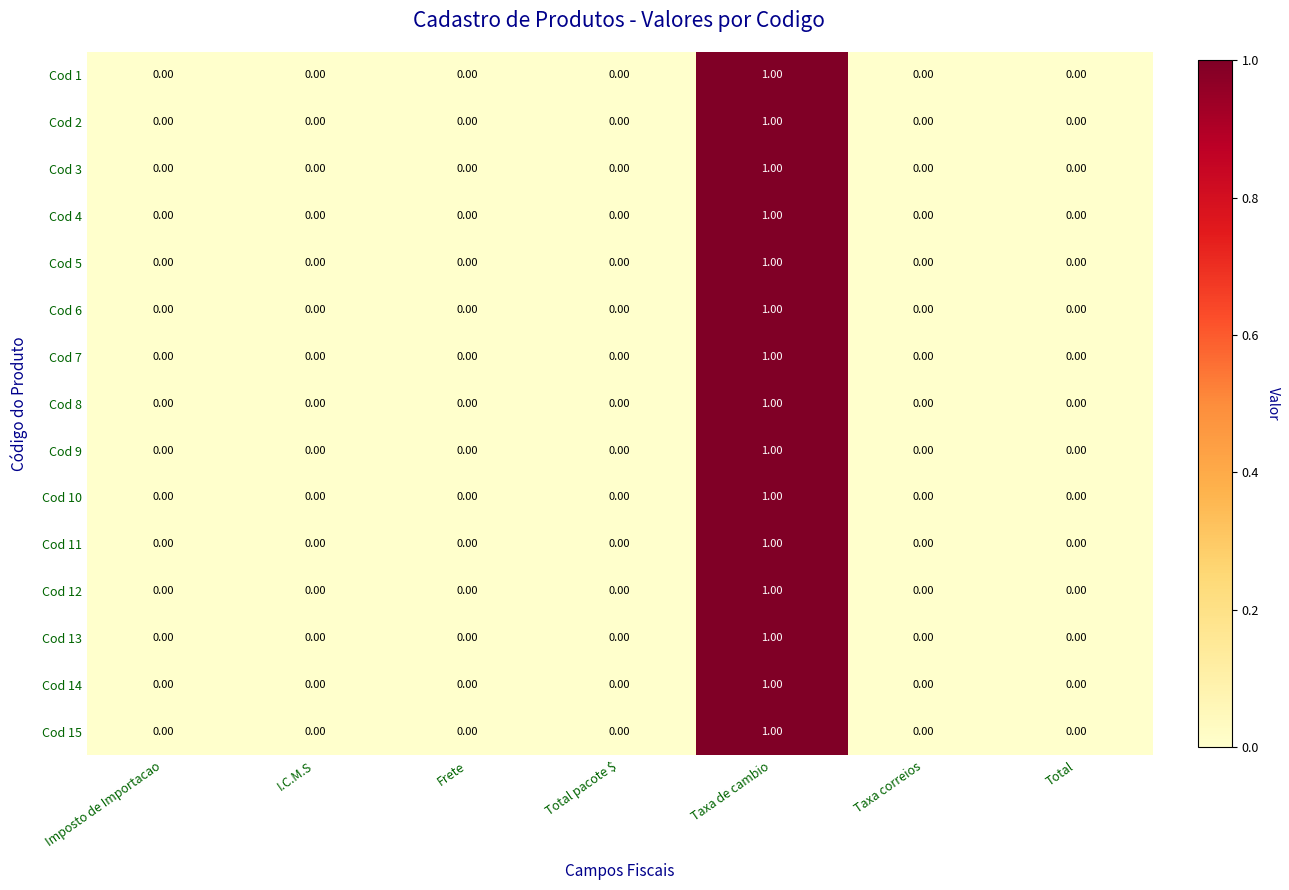

What is the total value across all series at Taxa de cambio?

15